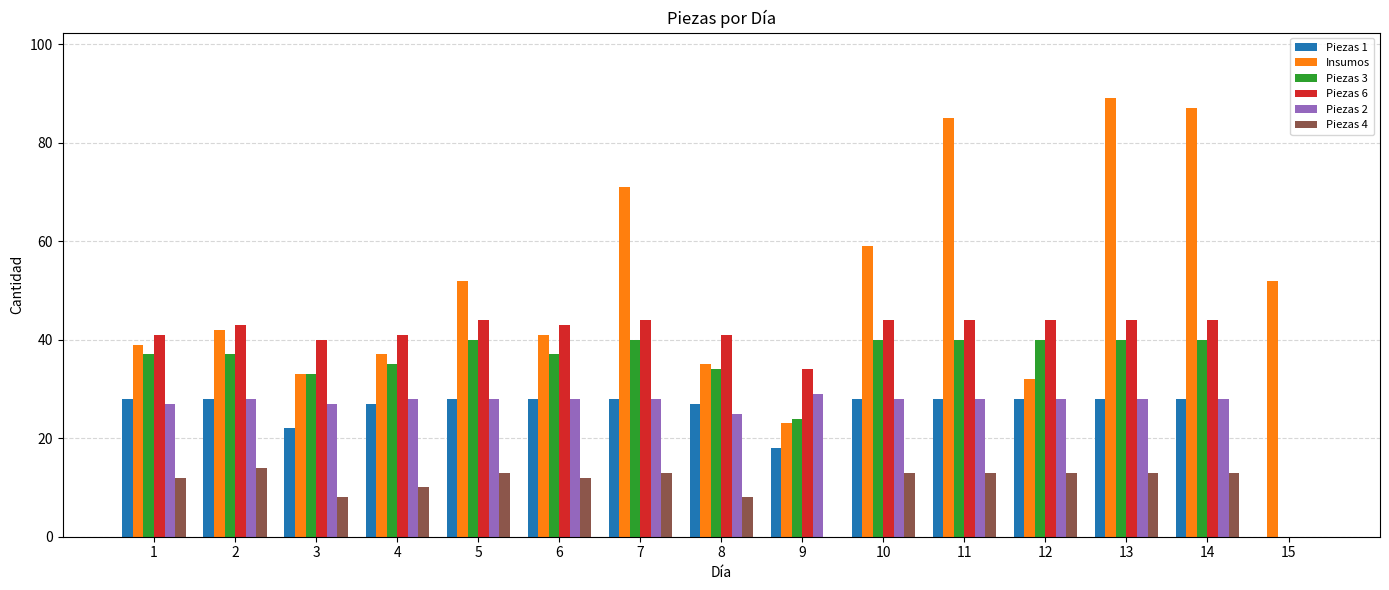

Count the number of categories in the chart.

15